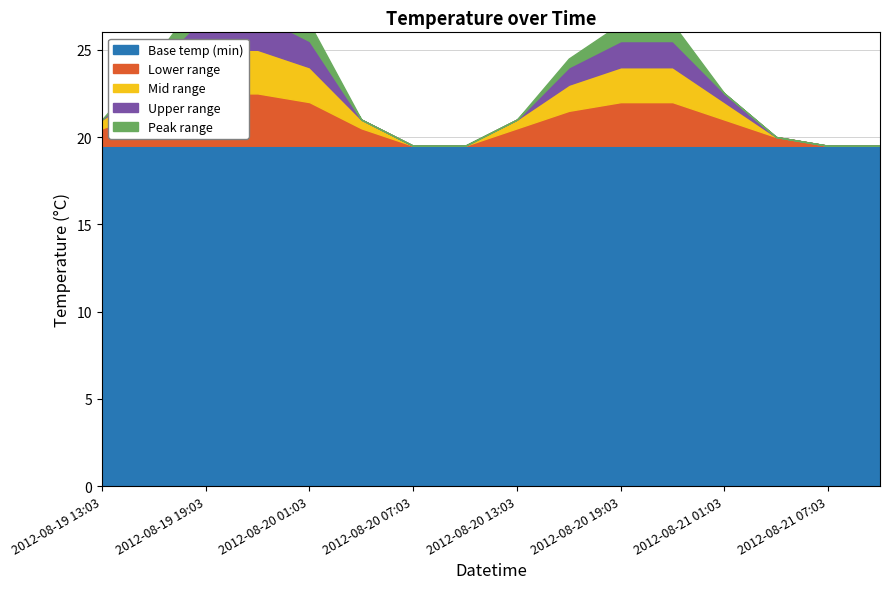

What is the sum of all values?

342.0